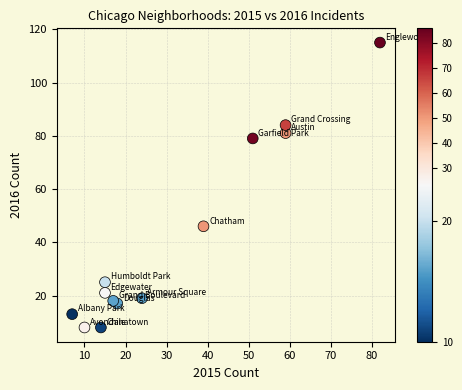

What Y value in the scatter plot is closest to 61?

46